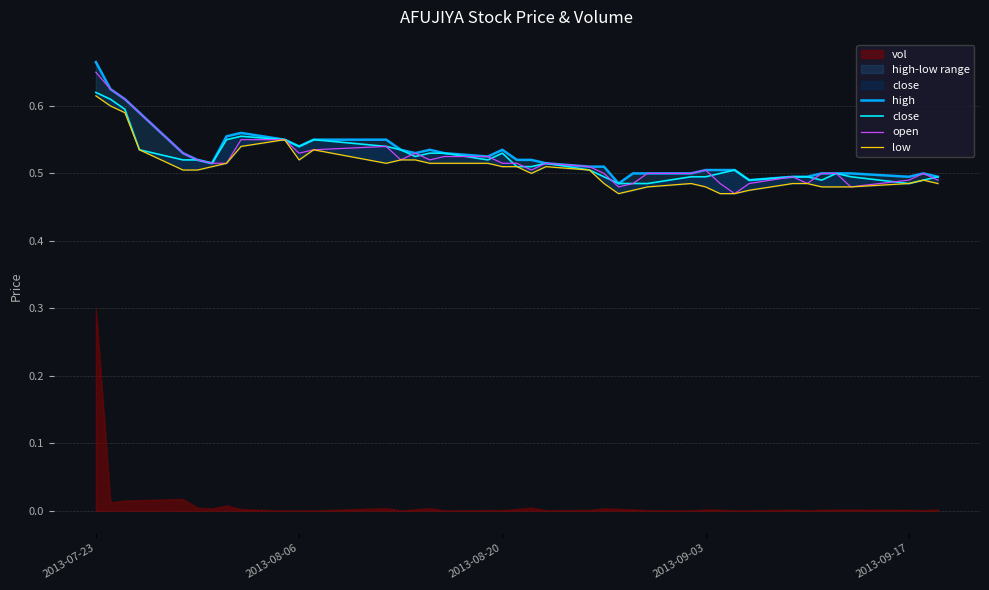

In open, how many points are higher than both neighbors (excluding endpoints)?

6